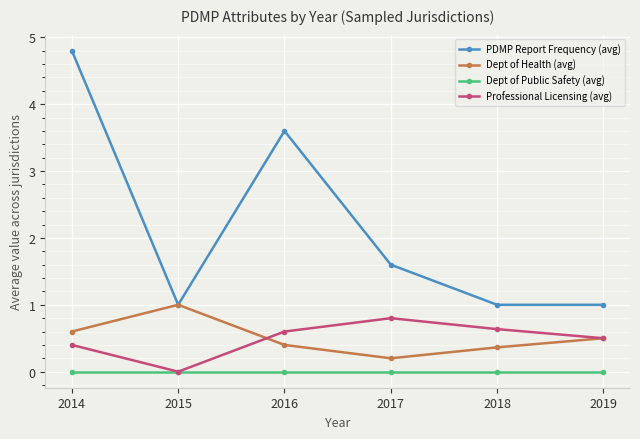

At 2018, list the series in order from largest to smallest.

PDMP Report Frequency (avg), Professional Licensing (avg), Dept of Health (avg), Dept of Public Safety (avg)